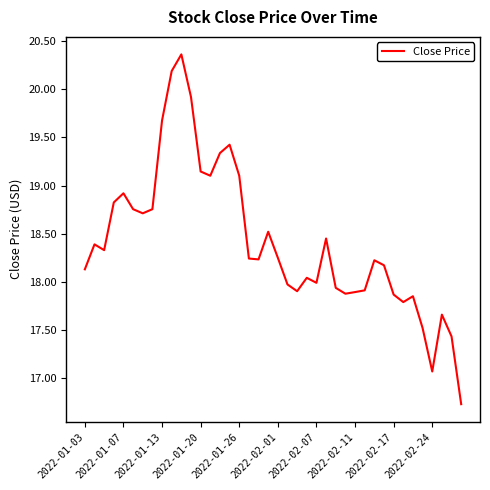

Does the chart display data point markers on the line(s)?

No